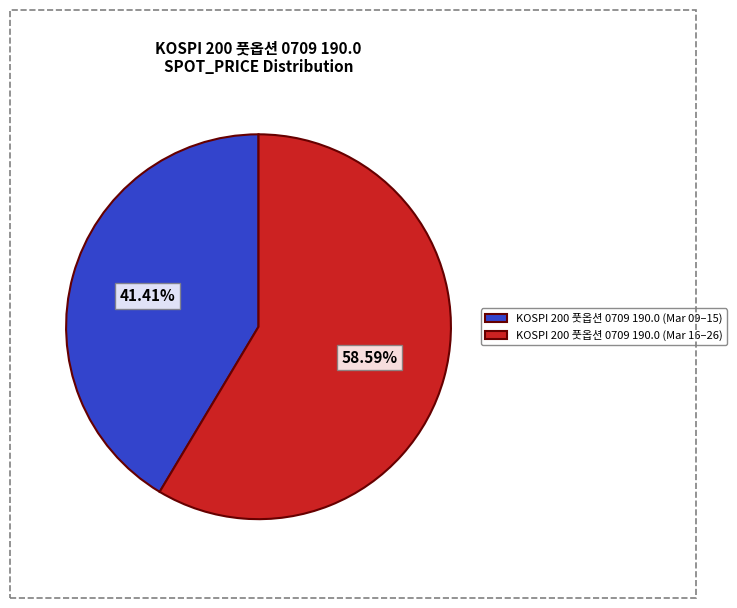

How many segments does this pie chart have?

2